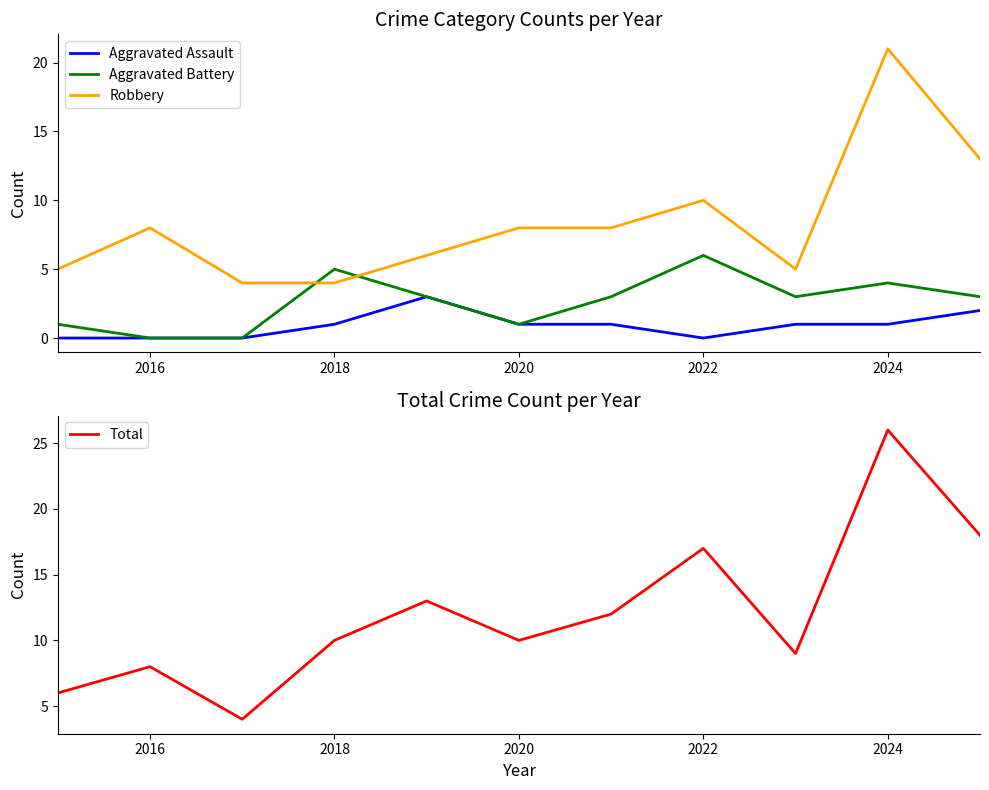

The Aggravated Assault series shows 1 at 2018. True or false?

True